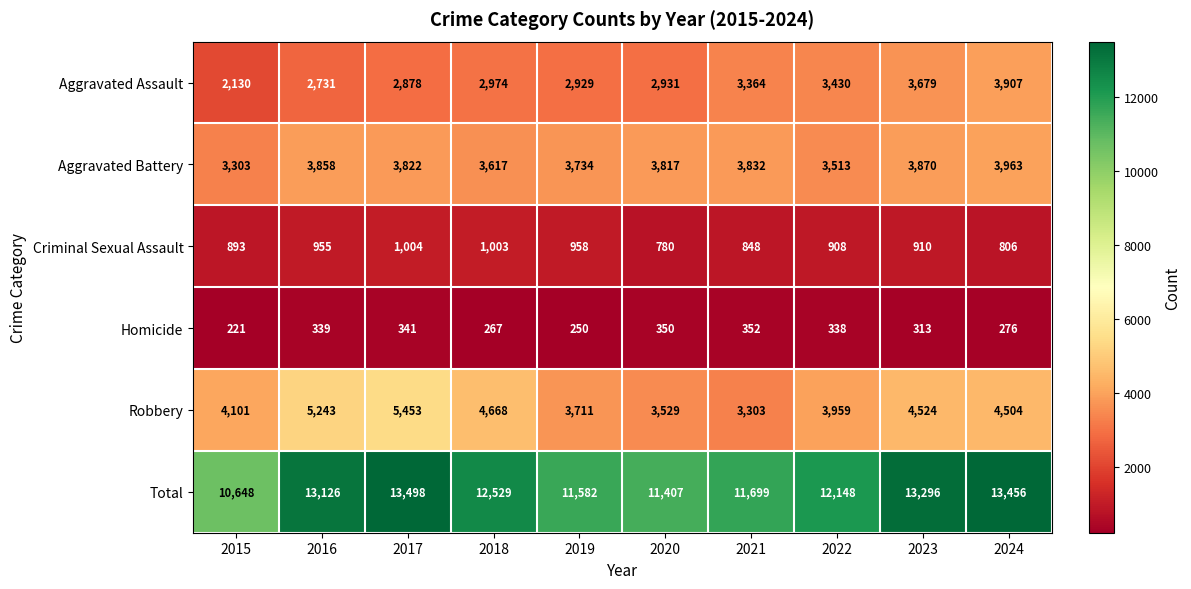

At how many categories does at least one series exceed 6640?

10